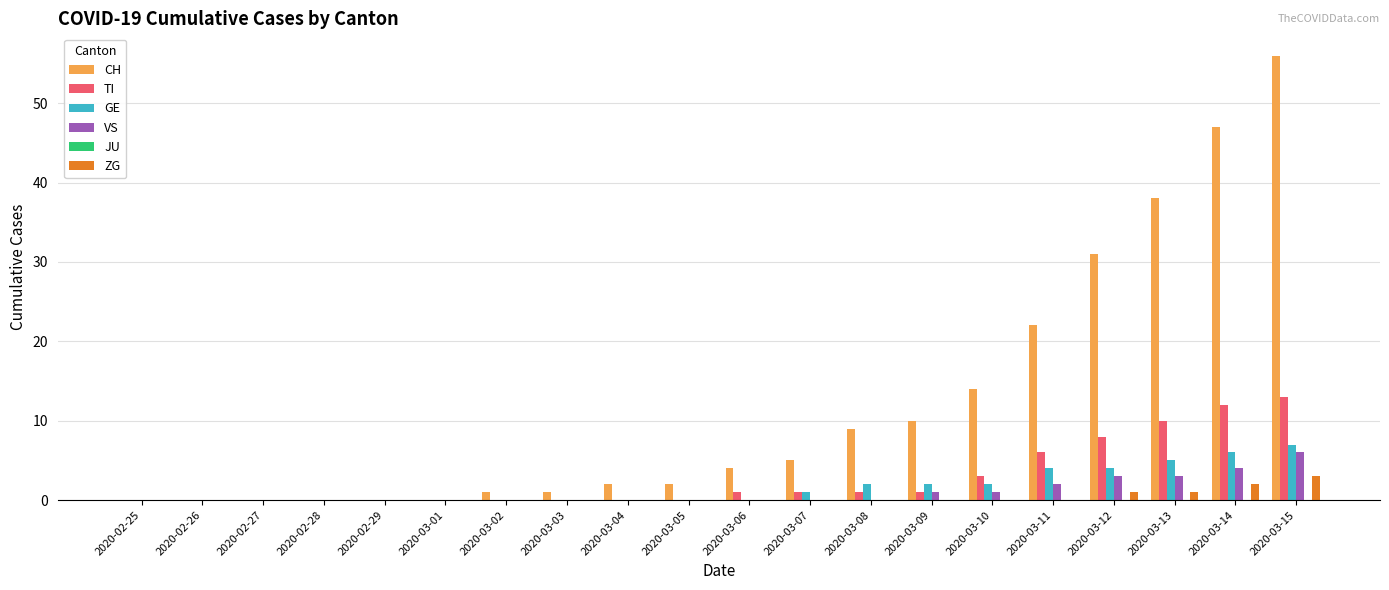

At which category is the sum across all series the highest?

2020-03-15